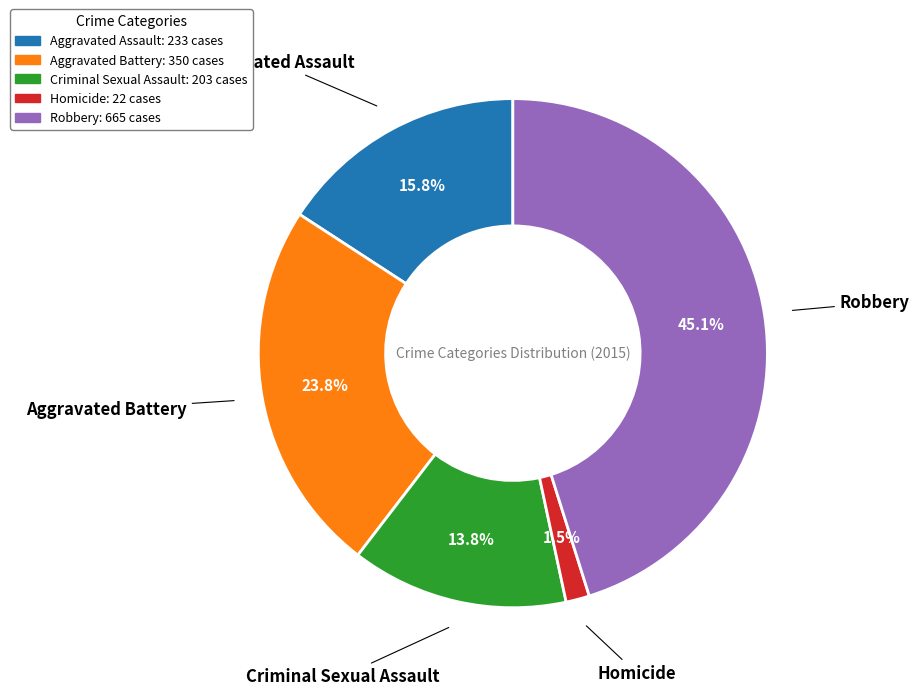

Is Criminal Sexual Assault the majority of the pie?

No